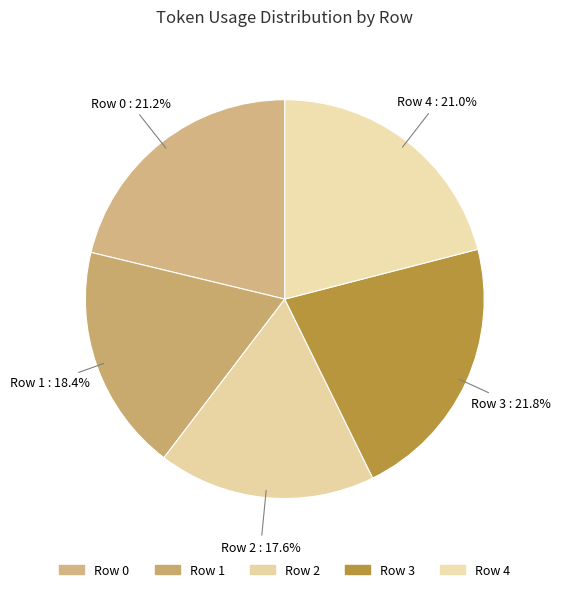

Do Row 4 and Row 0 together represent more than half of the pie?

No